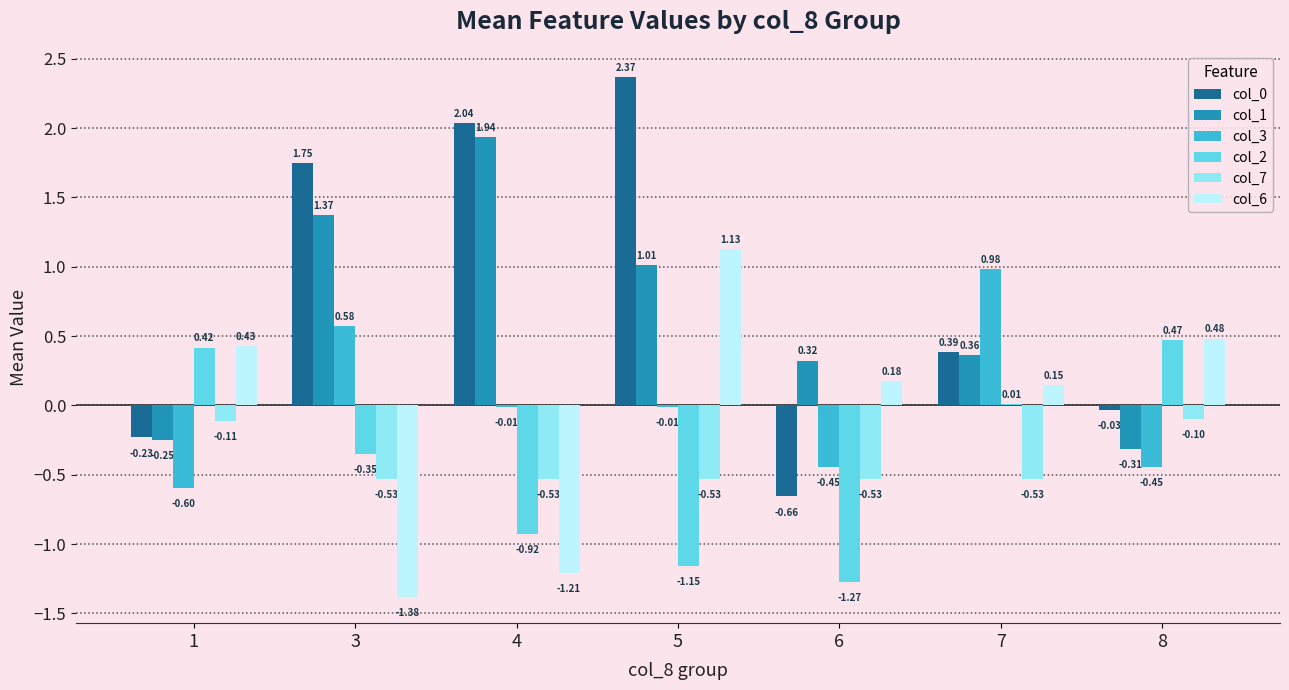

How many values in col_2 are above zero?

3